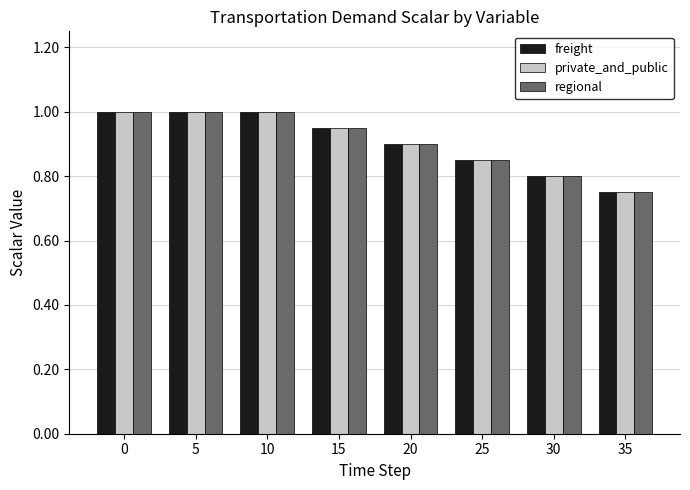

Which label corresponds to the smallest value in the chart?

35